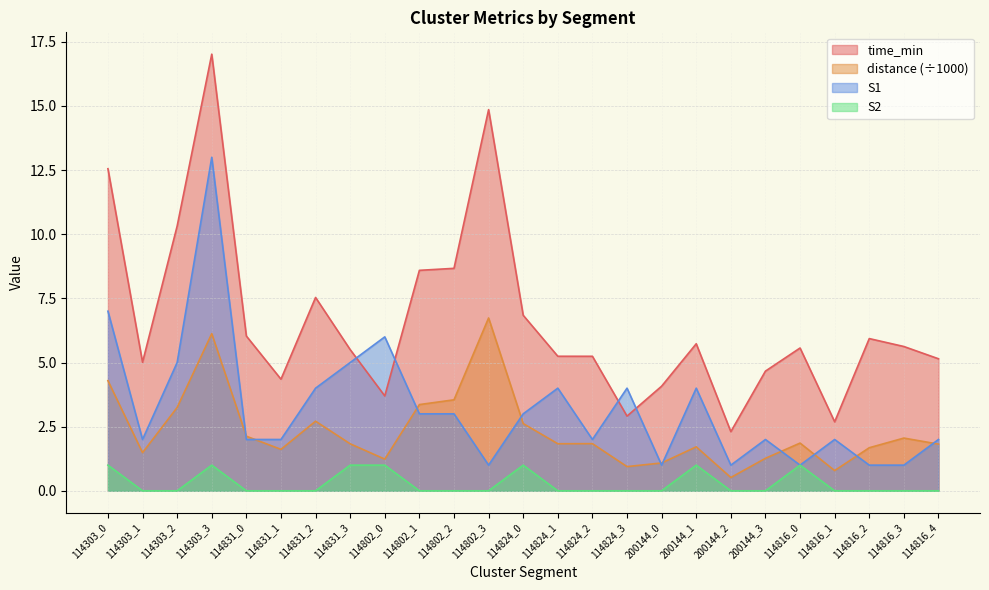

How many data points in S1 are above 2?

12